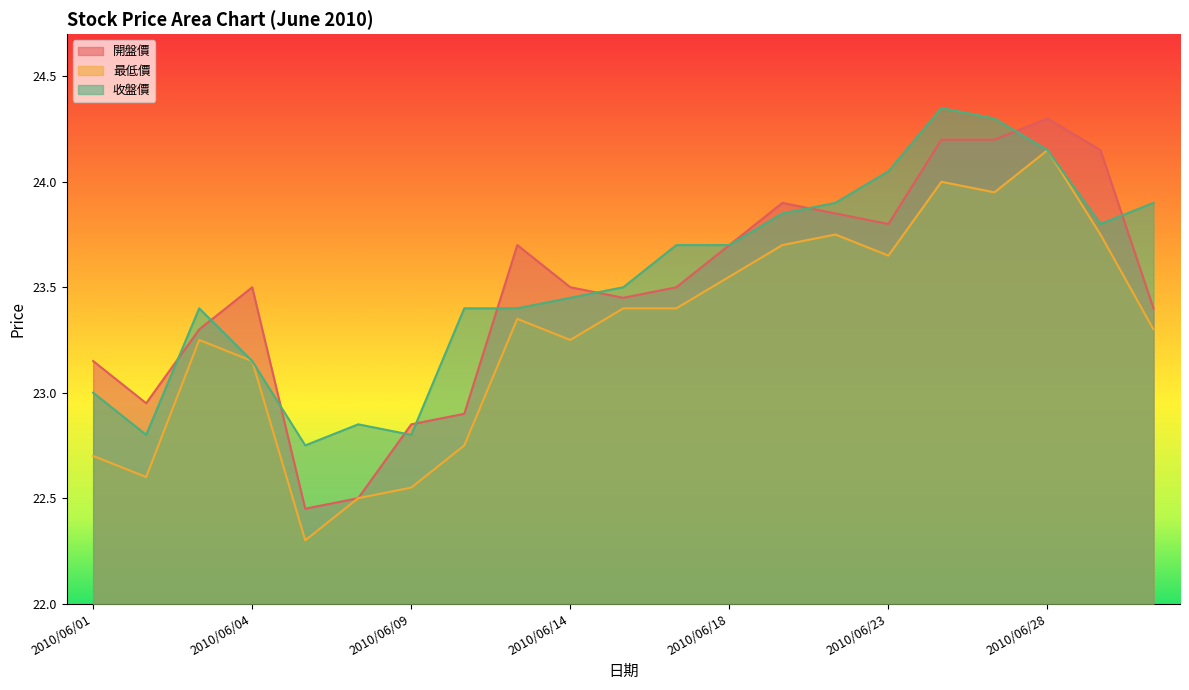

Is it true that 開盤價 equals 37.6 at 2010/06/02?

False